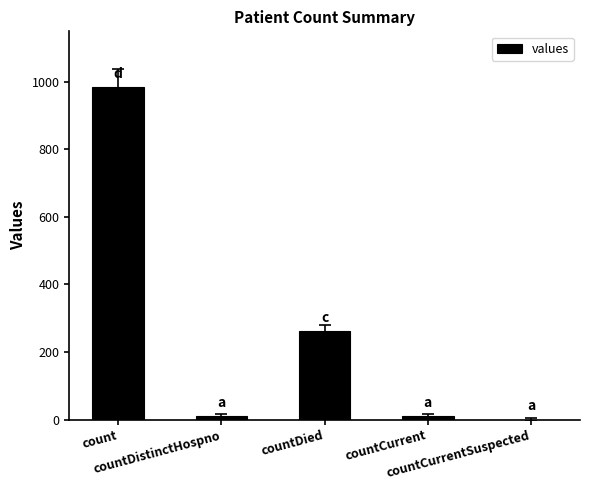

What is the difference between the values at countDied and countCurrent?

250